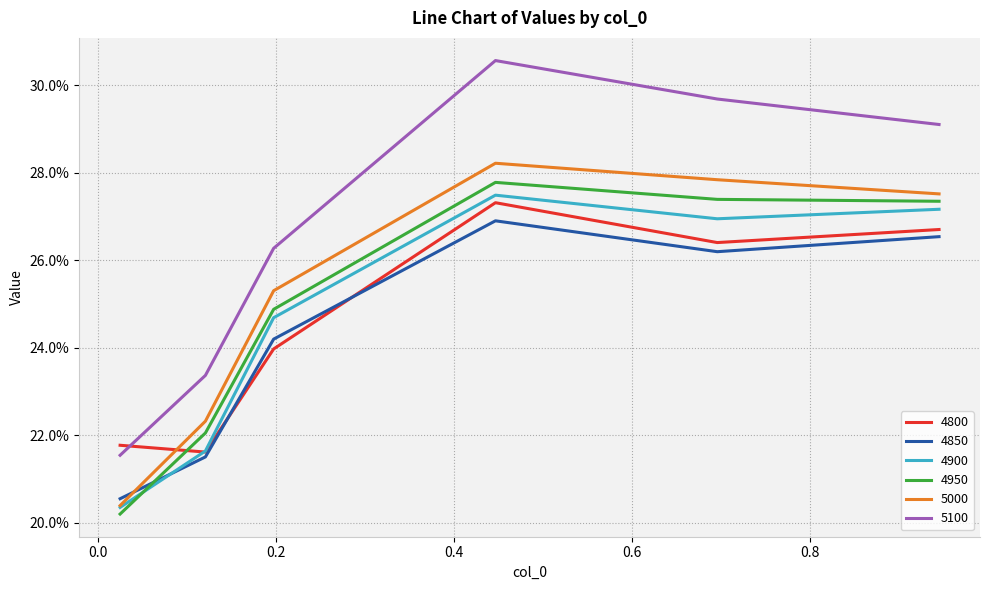

List the series in order of their peak value, highest first.

5100, 5000, 4950, 4900, 4800, 4850